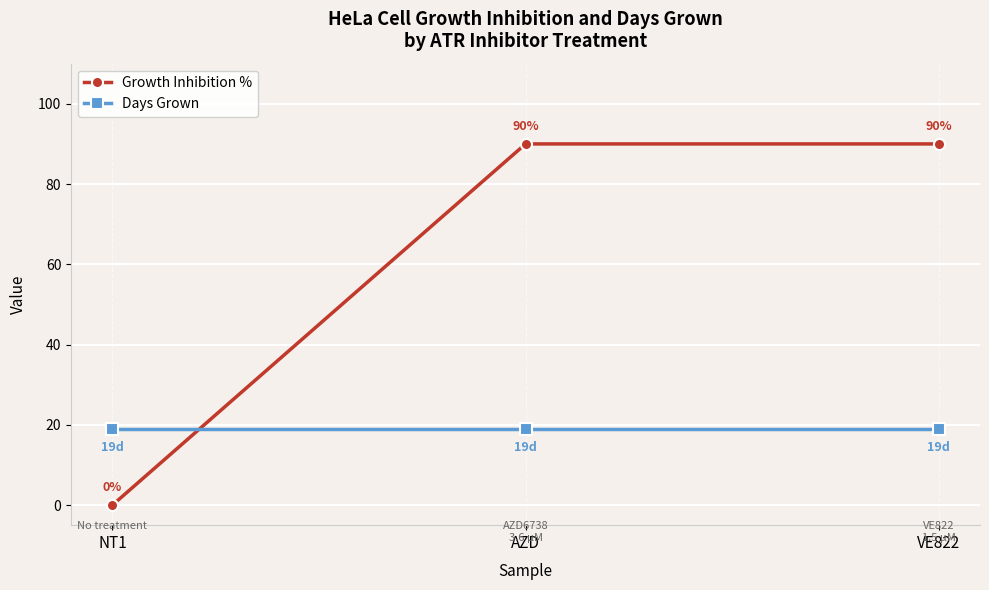

Rank the series at AZD from lowest to highest value.

Days Grown, Growth Inhibition %